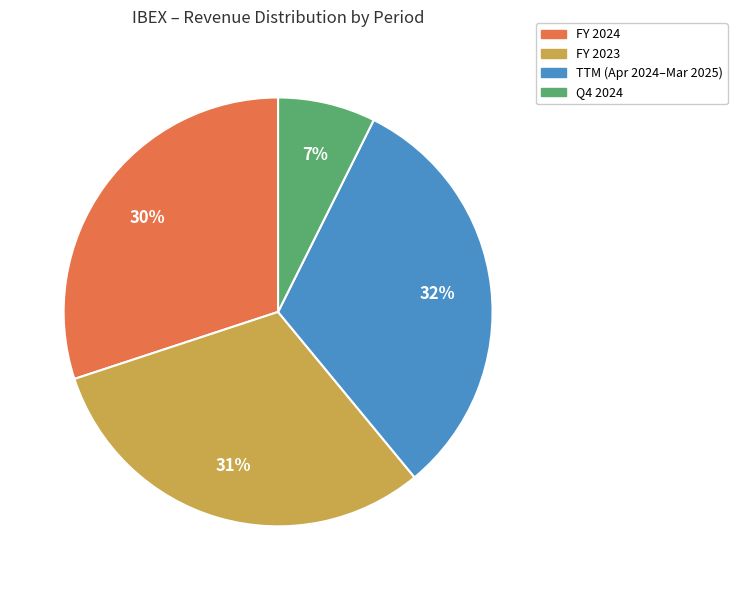

Is there any slice that represents more than half of the pie?

No